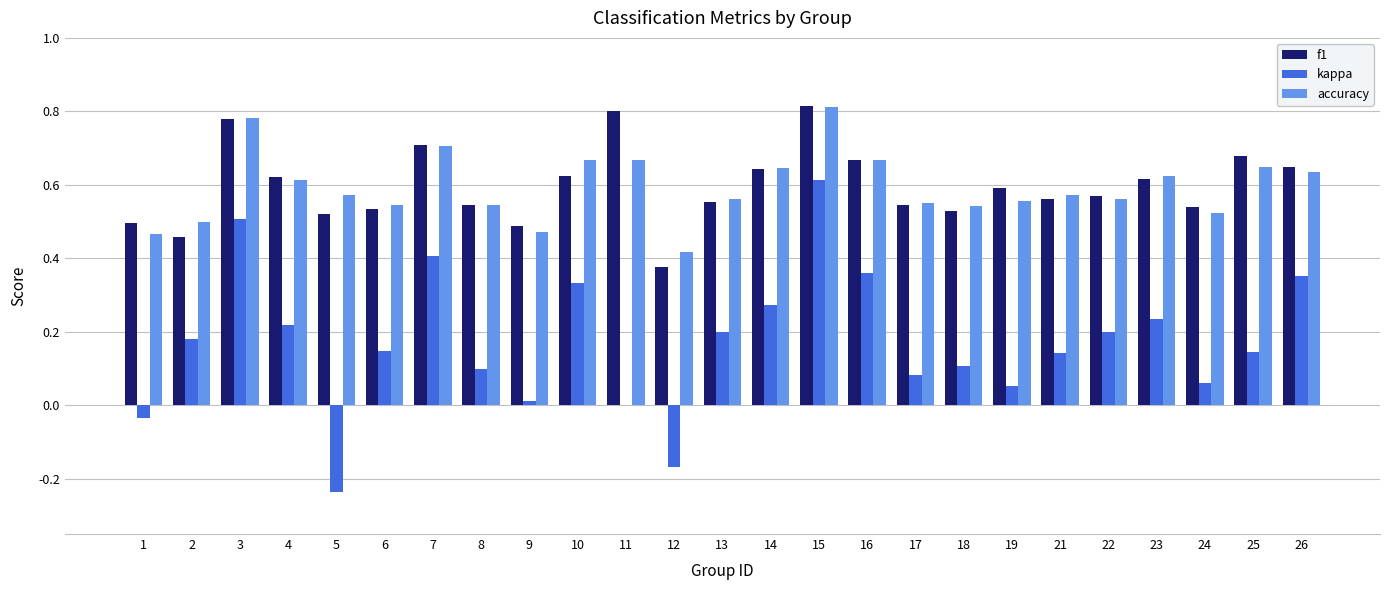

How many distinct data groups are displayed?

3